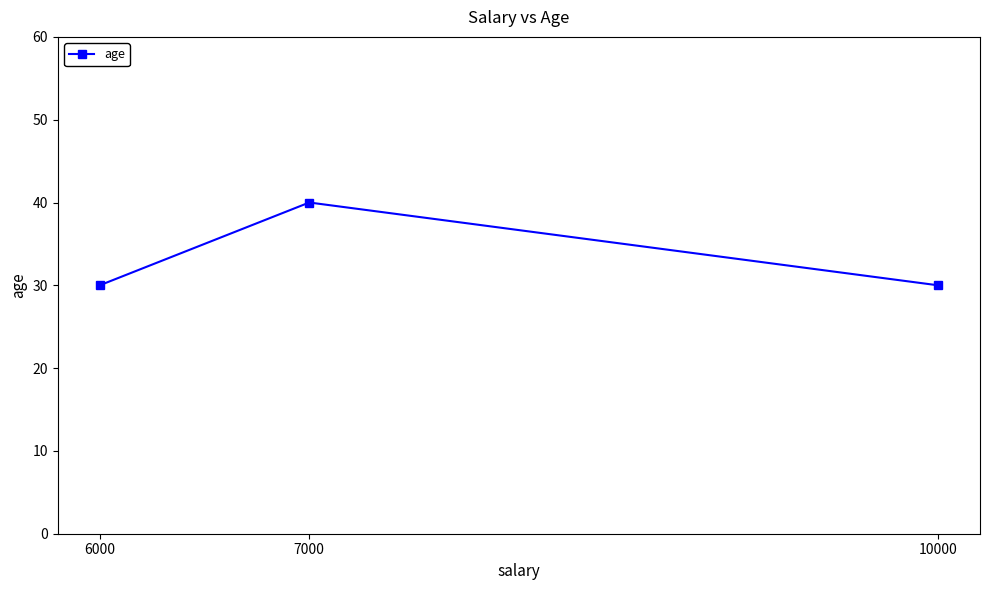

Reading left to right, list all the values displayed in this chart.

6000=30	7000=40	10000=30